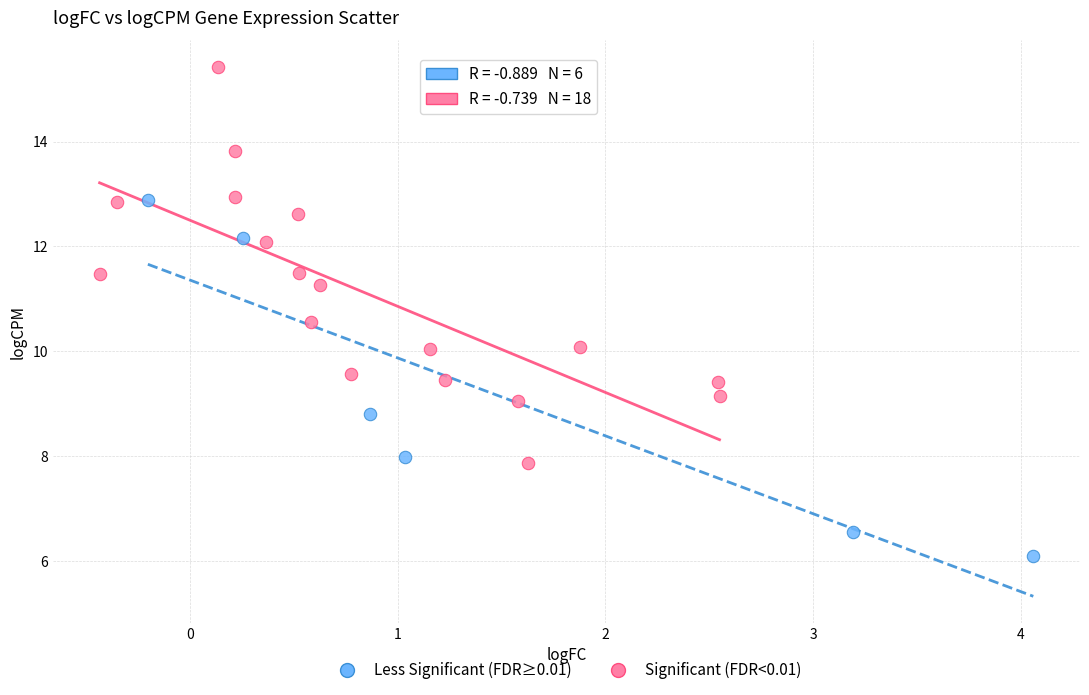

Which series has the largest Y range (max minus min)?

Significant (FDR<0.01)